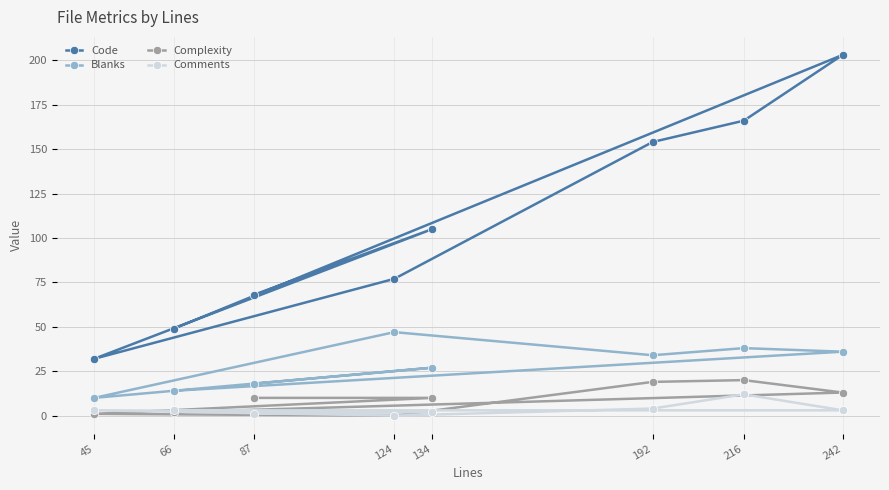

Which series has the largest total across all categories?

Code